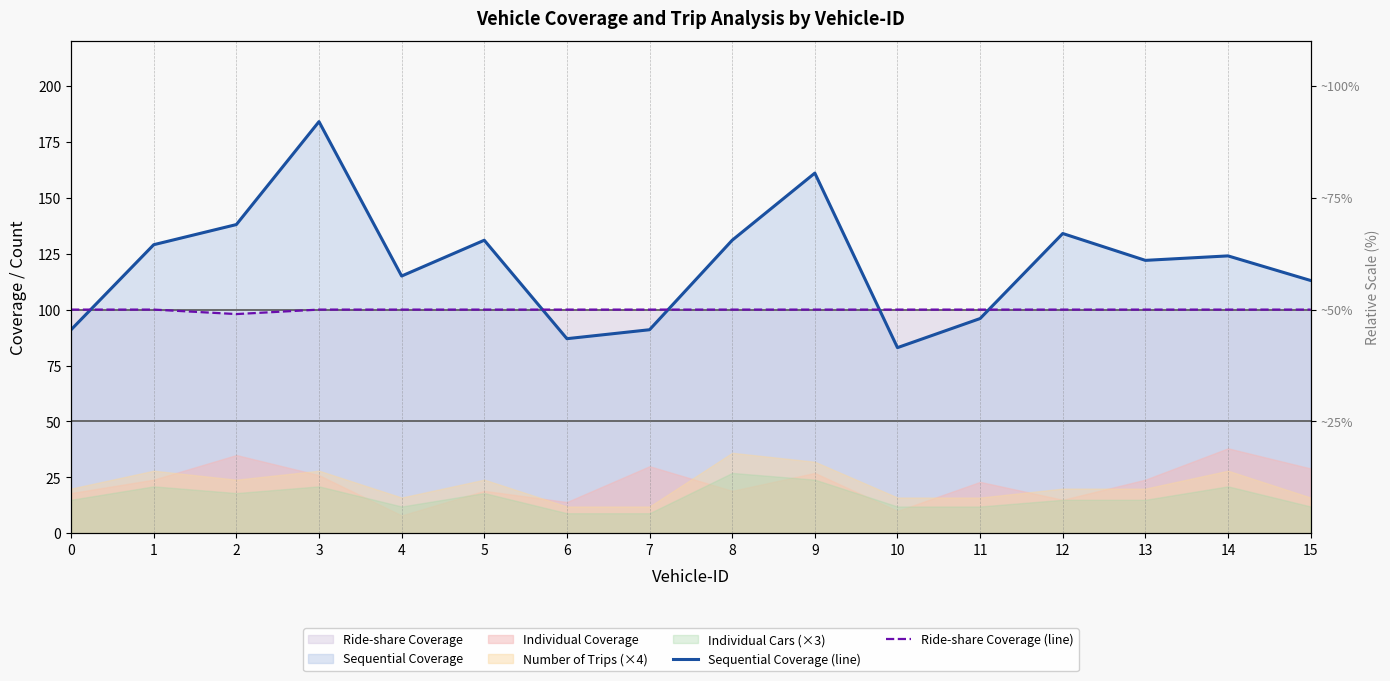

Reading right to left, list all the values displayed in this chart.

Sequential Coverage (line): 113	124	122	134	96	83	161	131	91	87	131	115	184	138	129	91
Ride-share Coverage (line): 100	100	100	100	100	100	100	100	100	100	100	100	100	98	100	100